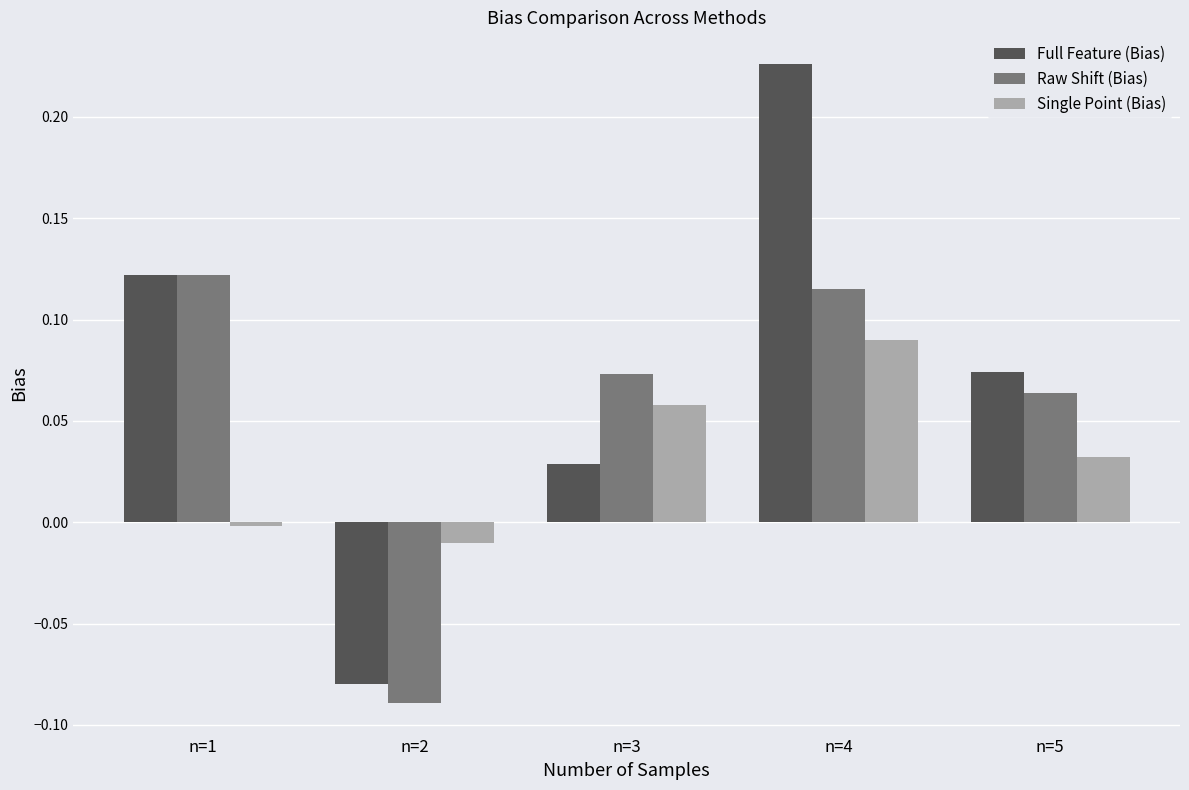

Are the bars horizontal?

No